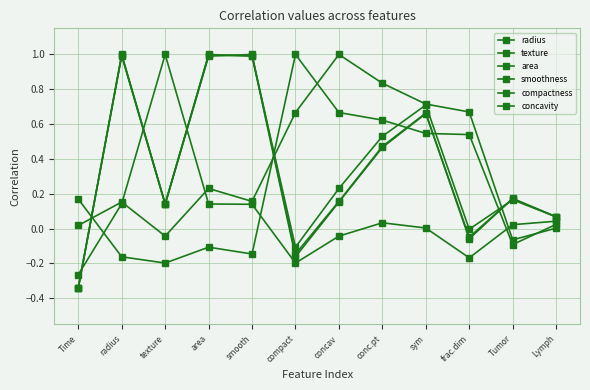

Is it true that radius equals 0.7 at sym?

True